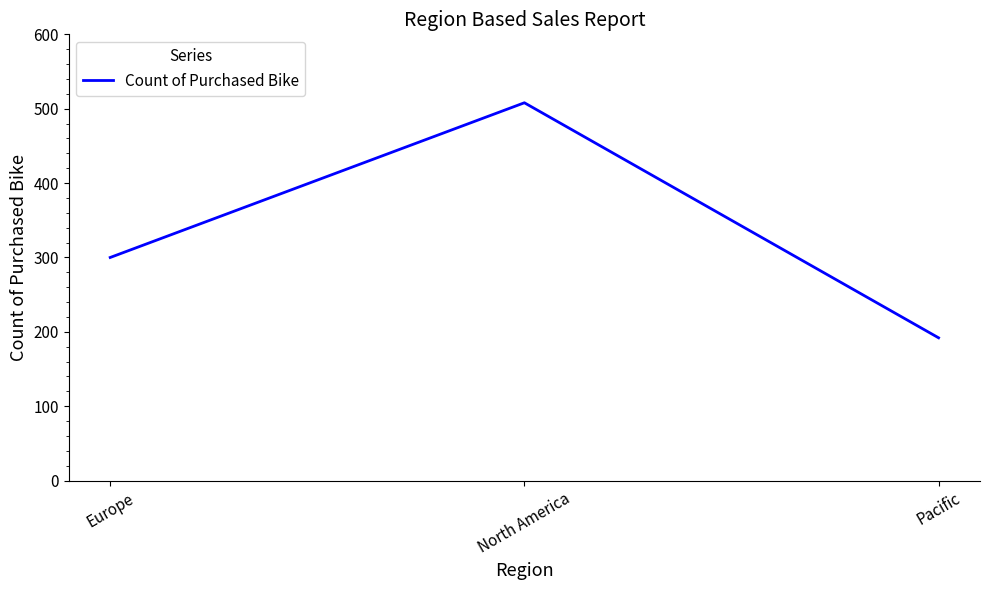

Where is the data nearest to the value 350?

Europe